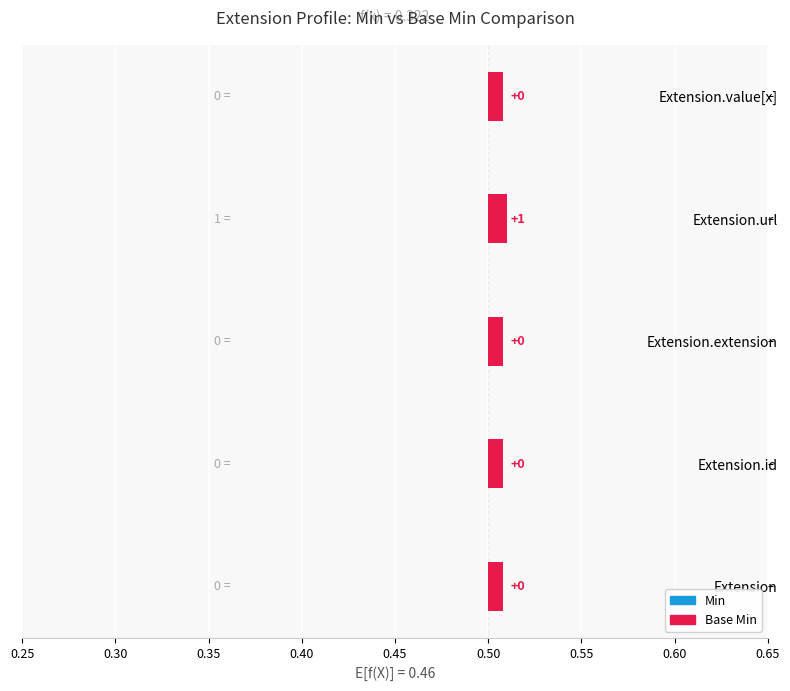

Rank the series at Extension.value[x] from lowest to highest value.

Min, Base Min